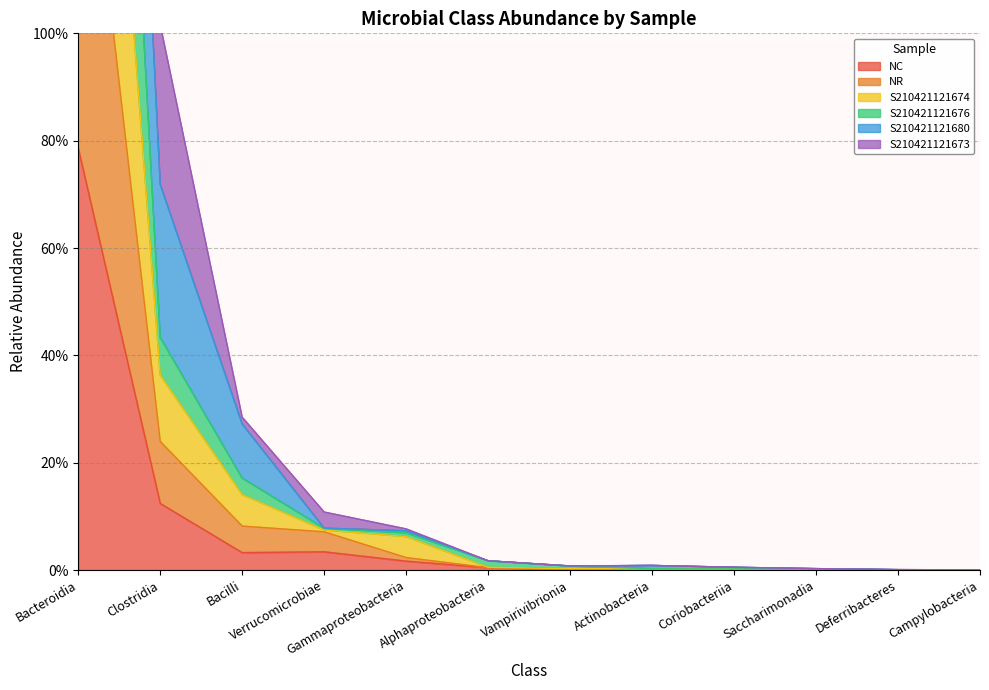

True or false: S210421121676 and NC intersect in this chart.

False